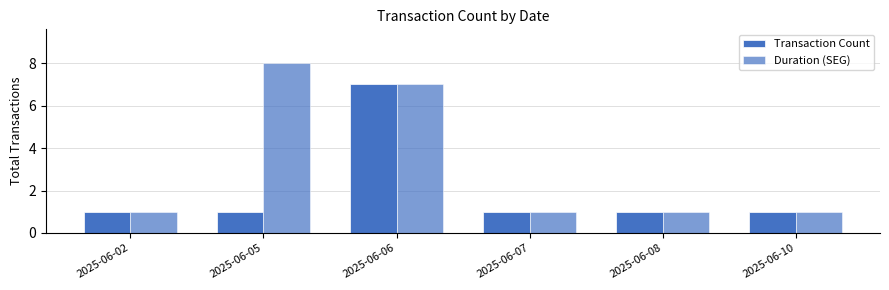

Reading right to left, what are all the values shown in this chart?

Transaction Count: 1	1	1	7	1	1
Duration (SEG): 1	1	1	7	8	1